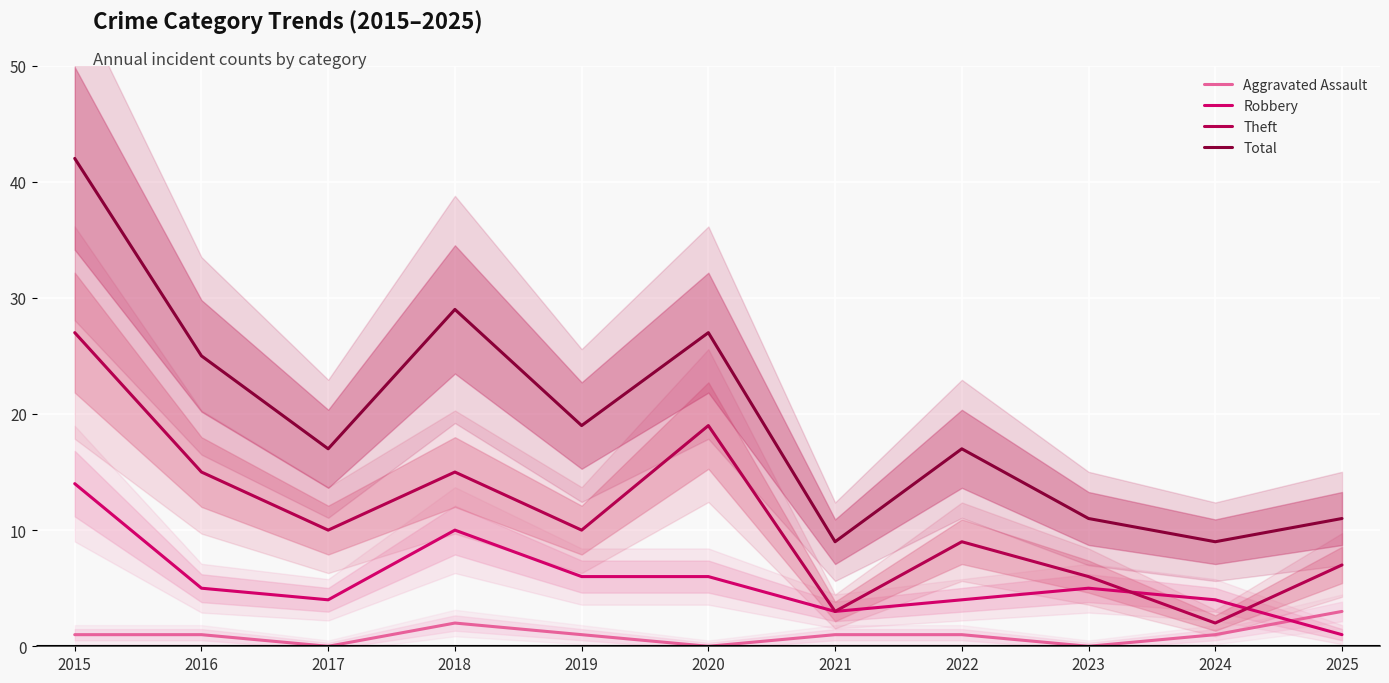

Does the chart display data point markers on the line(s)?

No